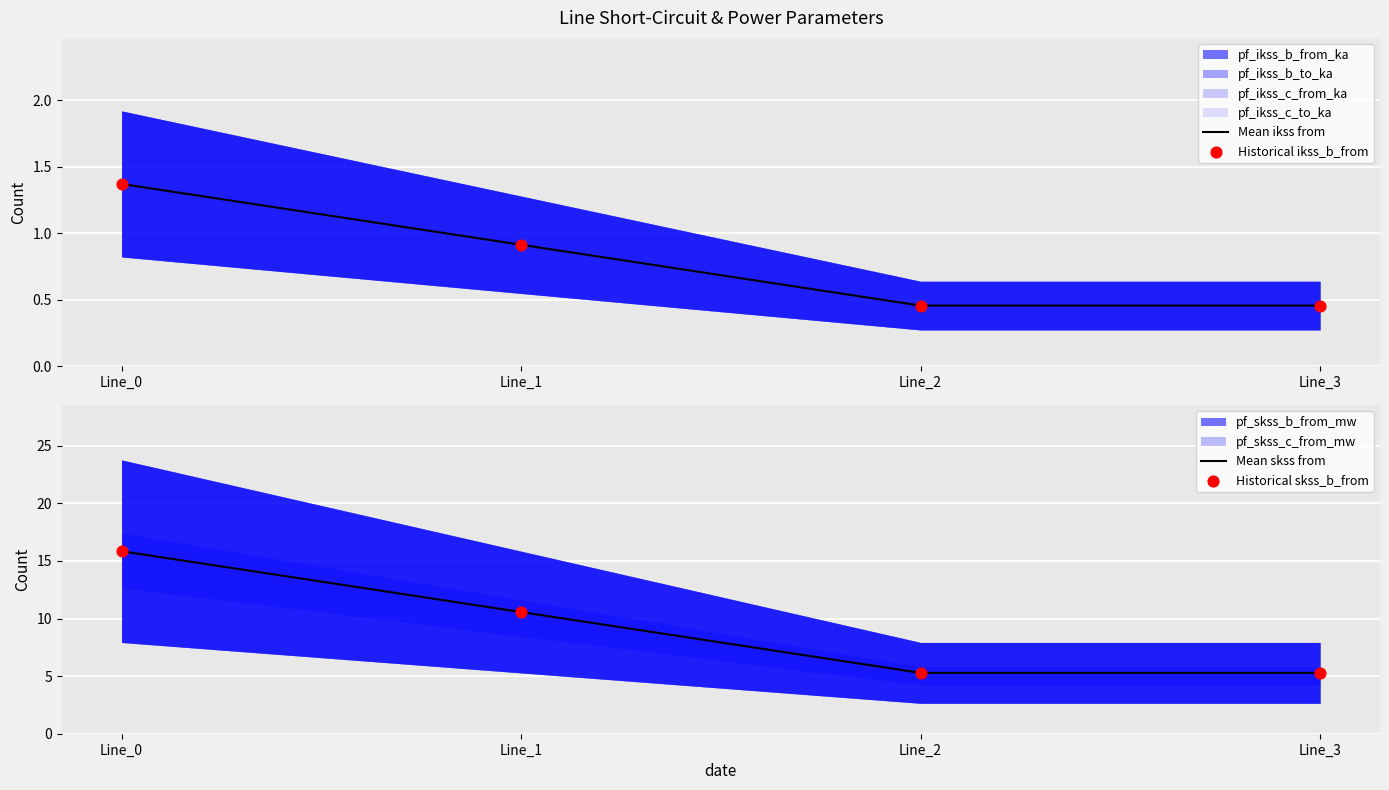

Is the value of Historical skss_b_from at Line_0 greater than the value of Historical ikss_b_from at Line_2?

Yes